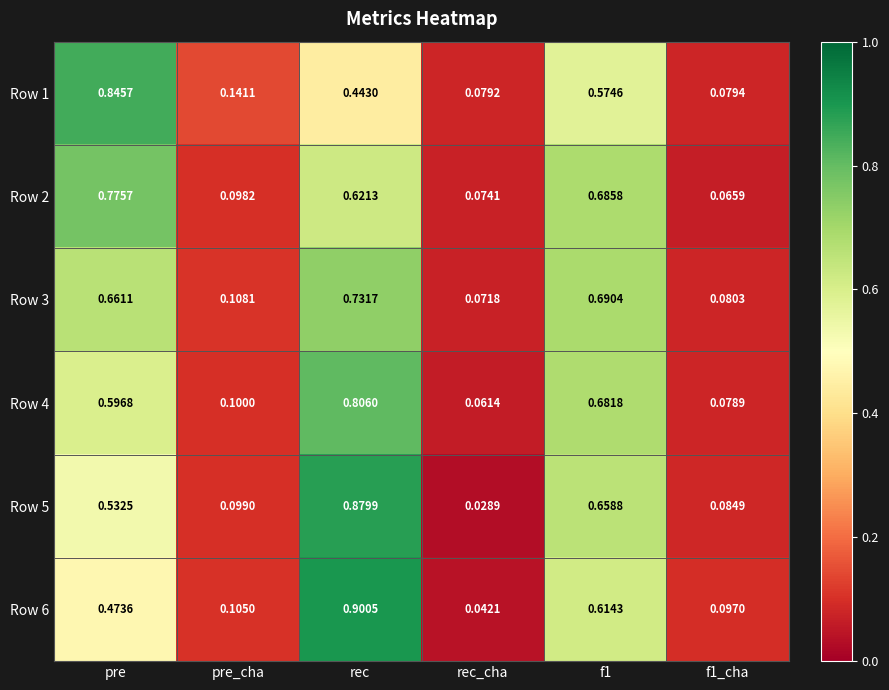

Where is Row 6 nearest to the value 0?

rec_cha